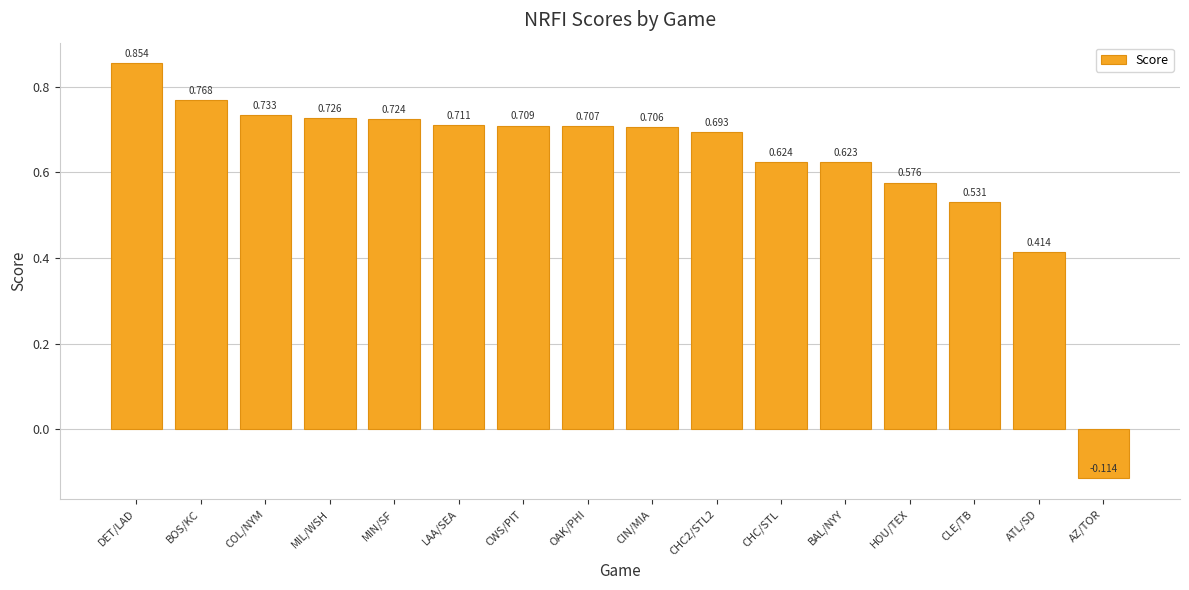

How many bars are there in total?

16